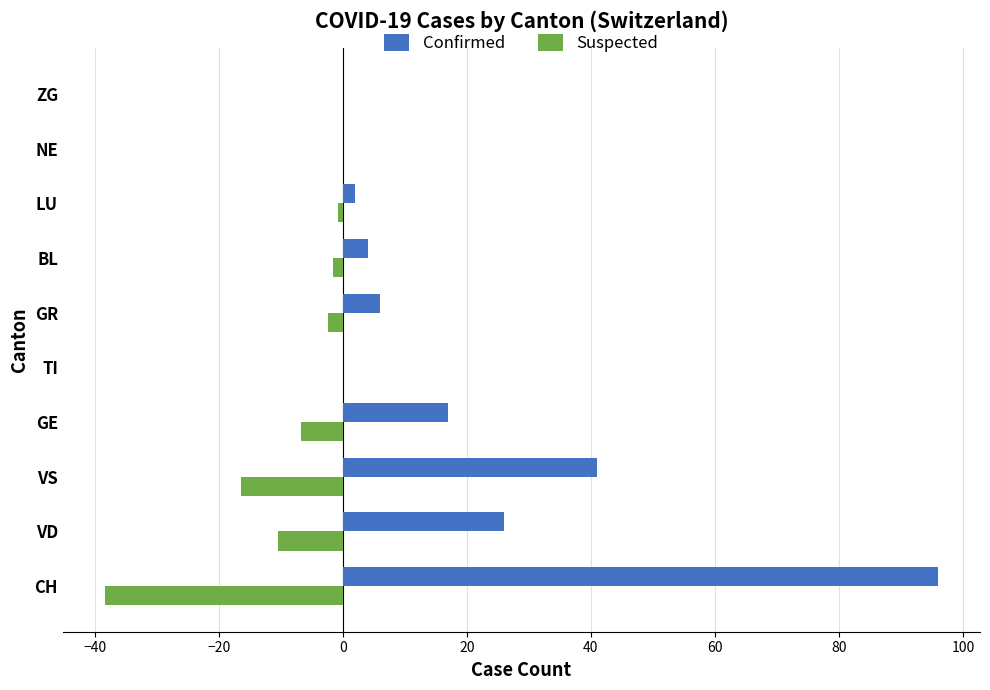

Which series has the largest total across all categories?

Confirmed